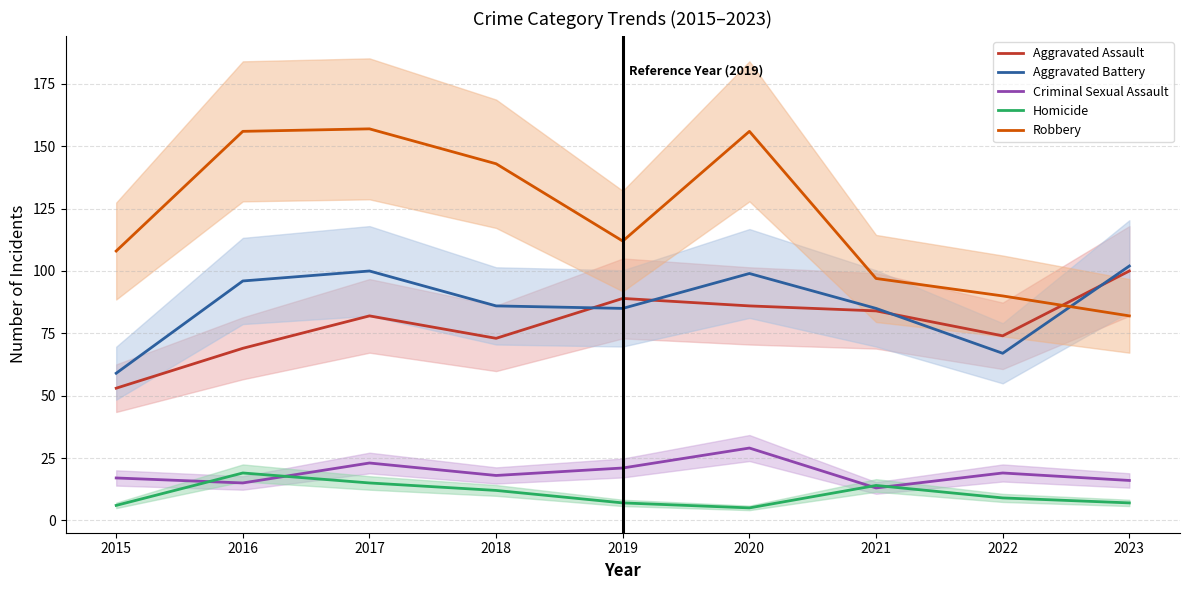

How many times do Aggravated Battery and Aggravated Assault cross each other?

4